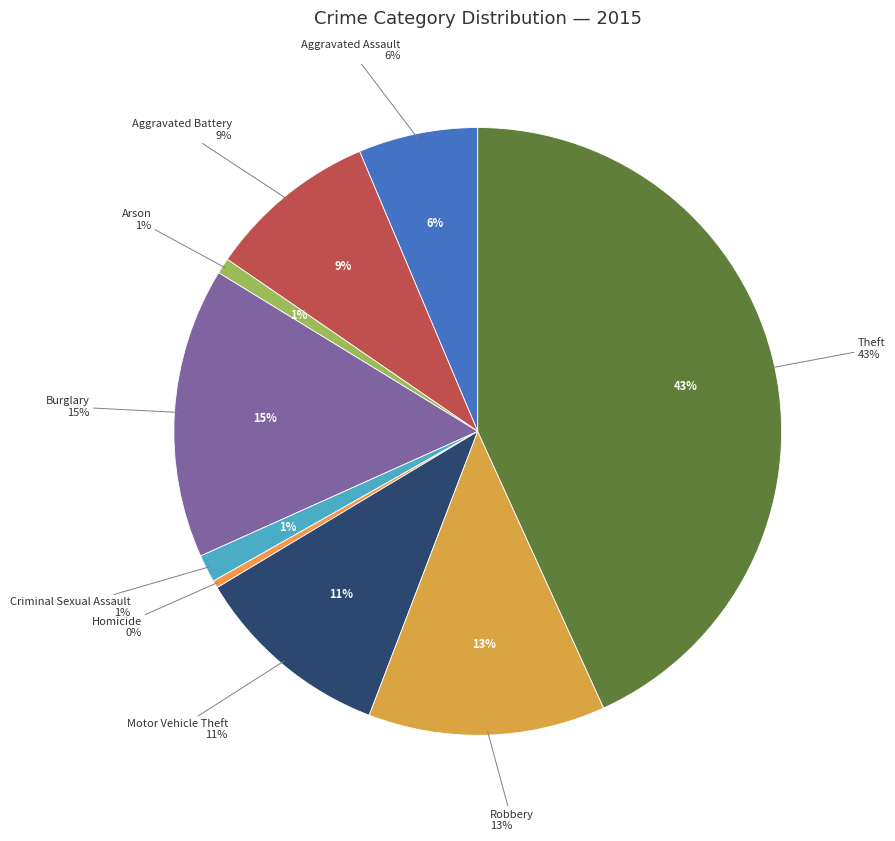

Which category has the smallest portion of the pie?

Homicide